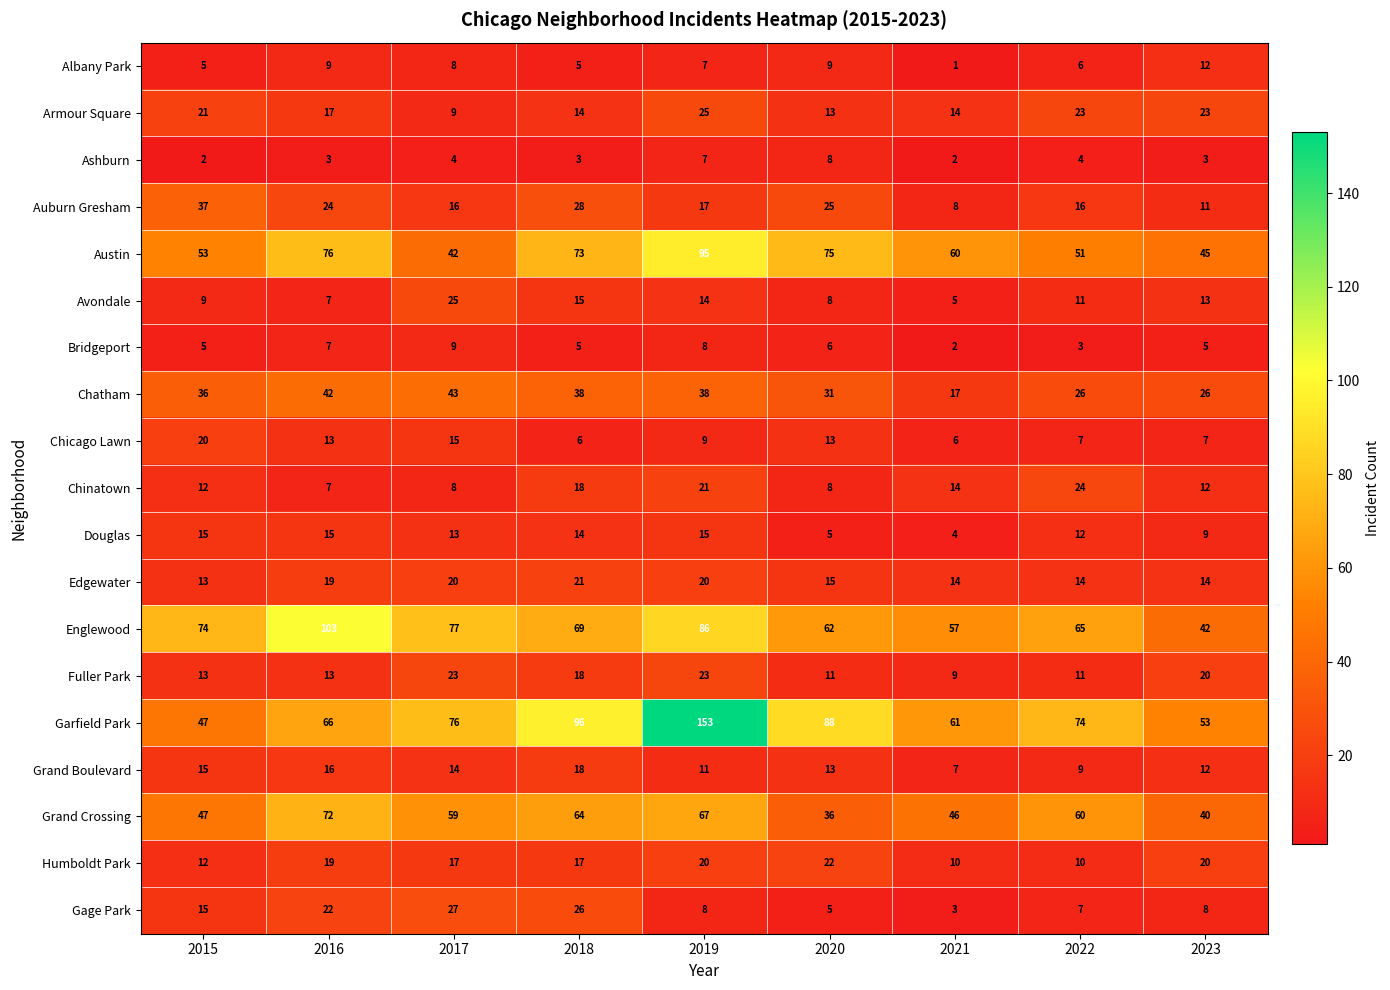

Is it true that Chinatown equals 14 at 2021?

True